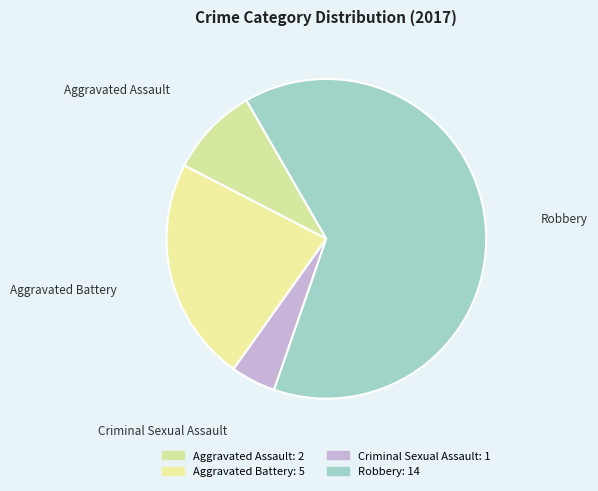

Is it true that Aggravated Assault is 9% of the pie?

True